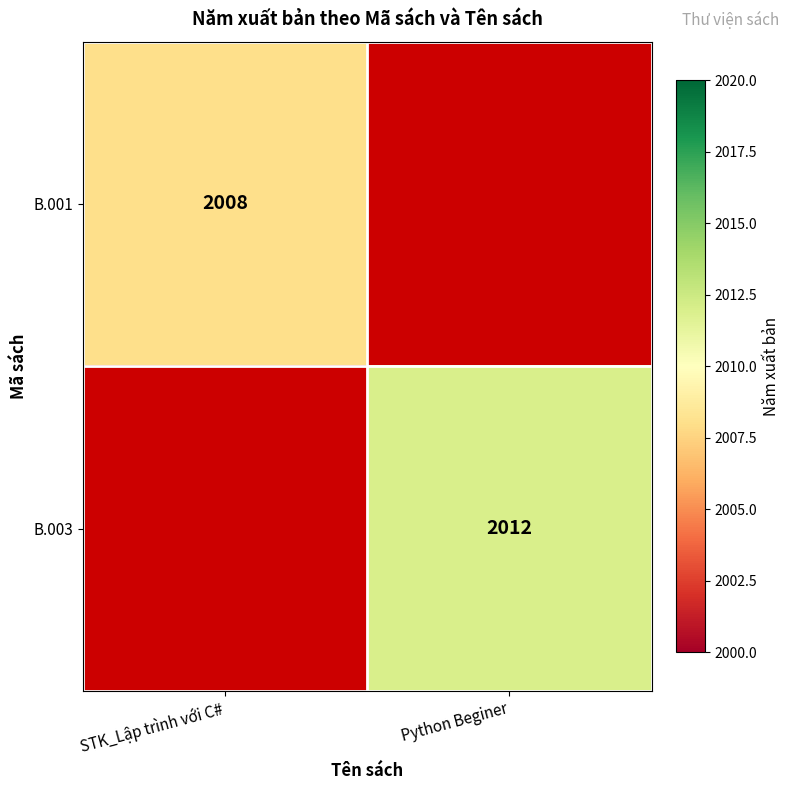

True or false: B.003 has a value of 3301.6 at Python Beginer.

False